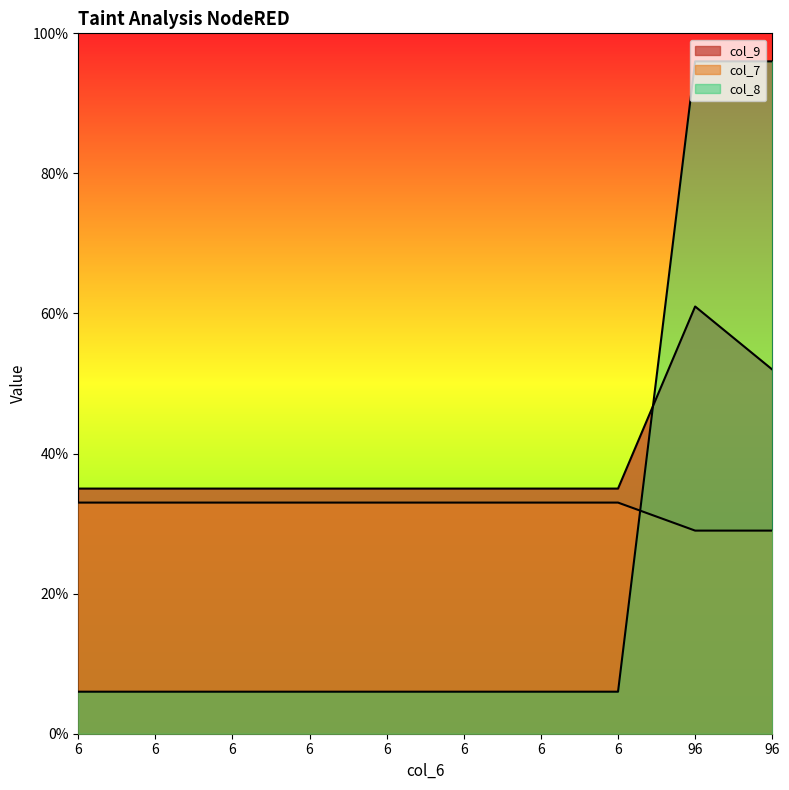

What is the spread (max minus min) of values at 6?

29